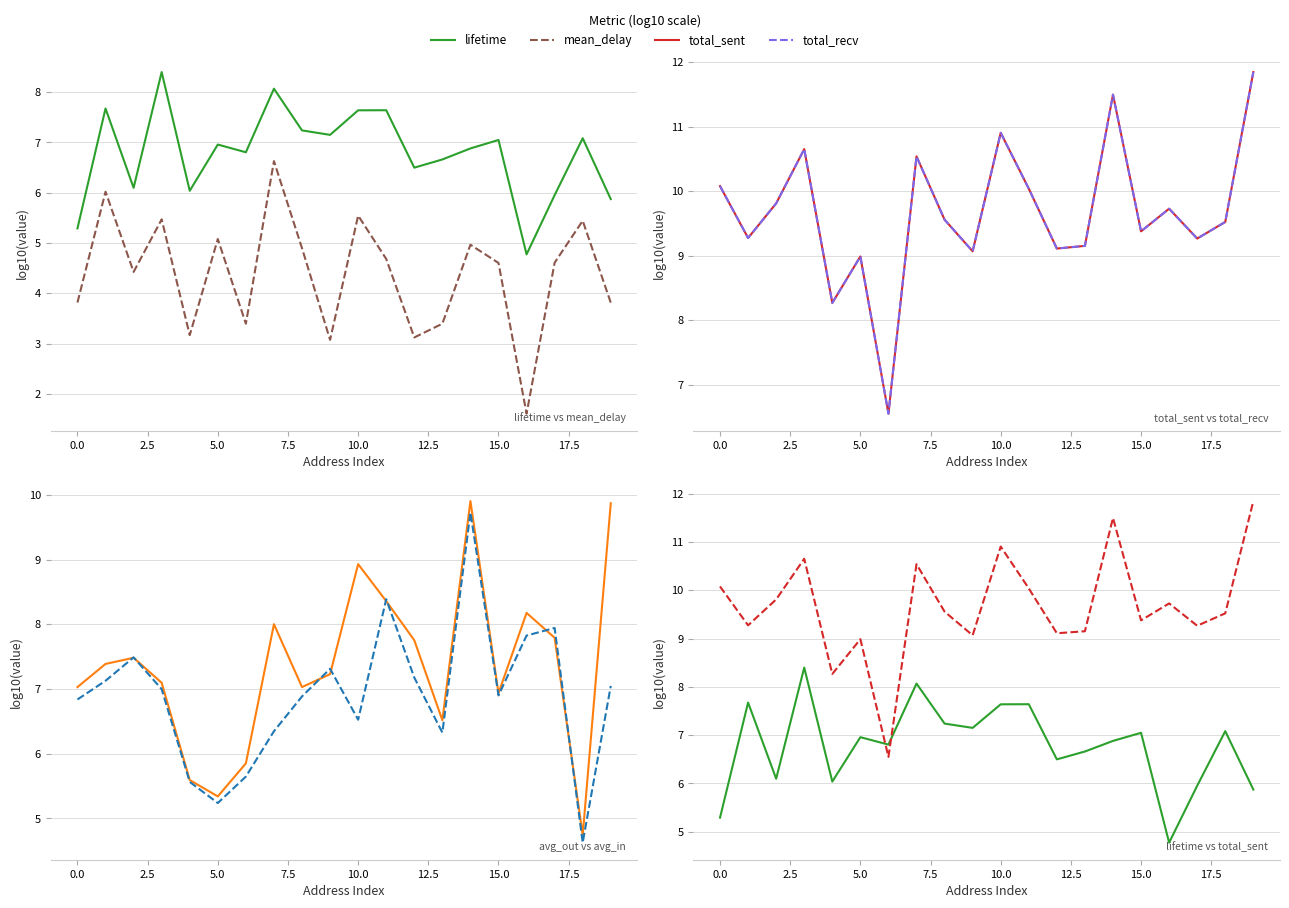

How many categories are shown in the chart?

20